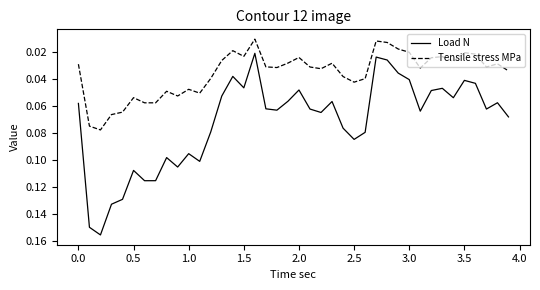

Which series has the largest range (max minus min)?

Load N